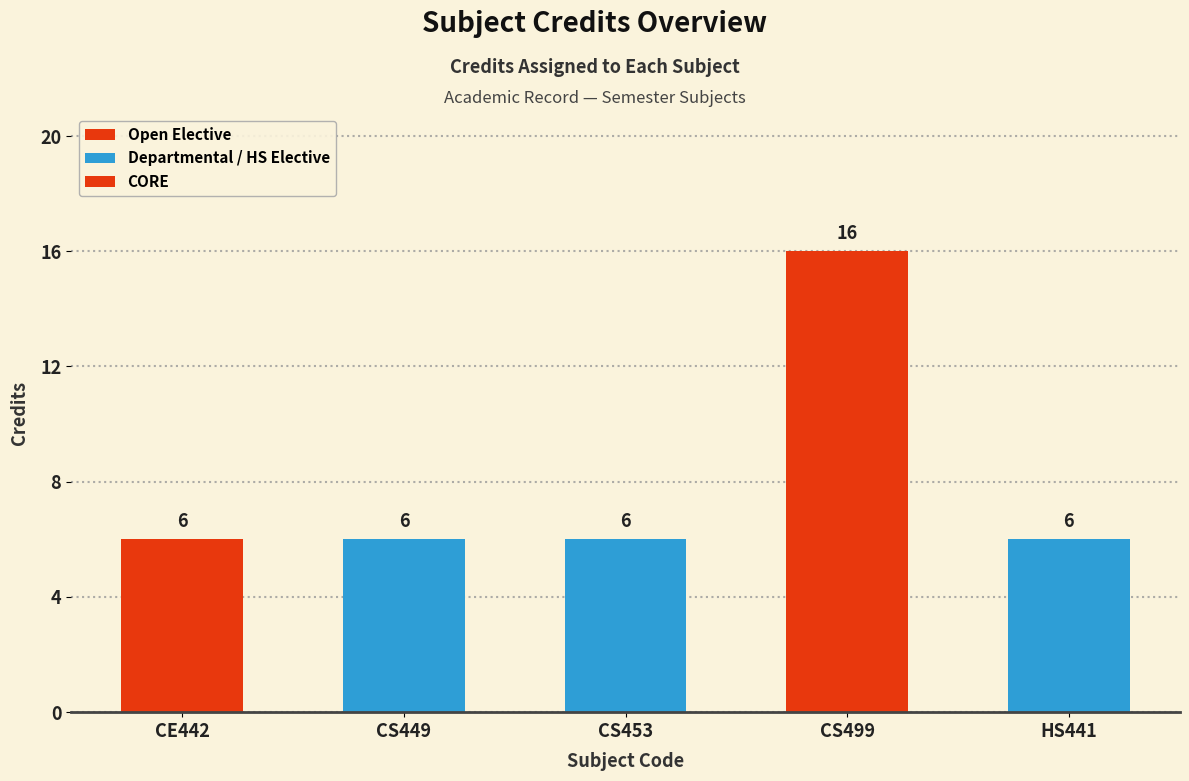

List the labels in order of value, smallest first.

CE442, CS449, CS453, HS441, CS499